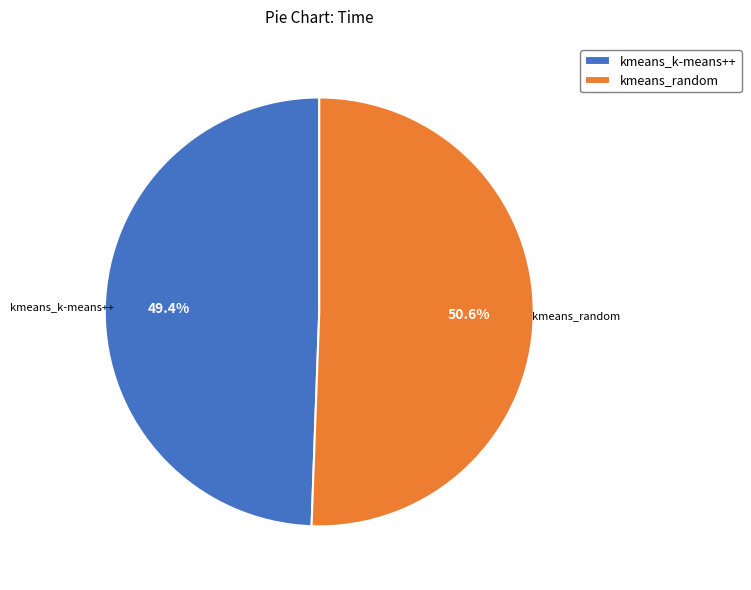

Which has a higher value, kmeans_random or kmeans_k-means++?

kmeans_random